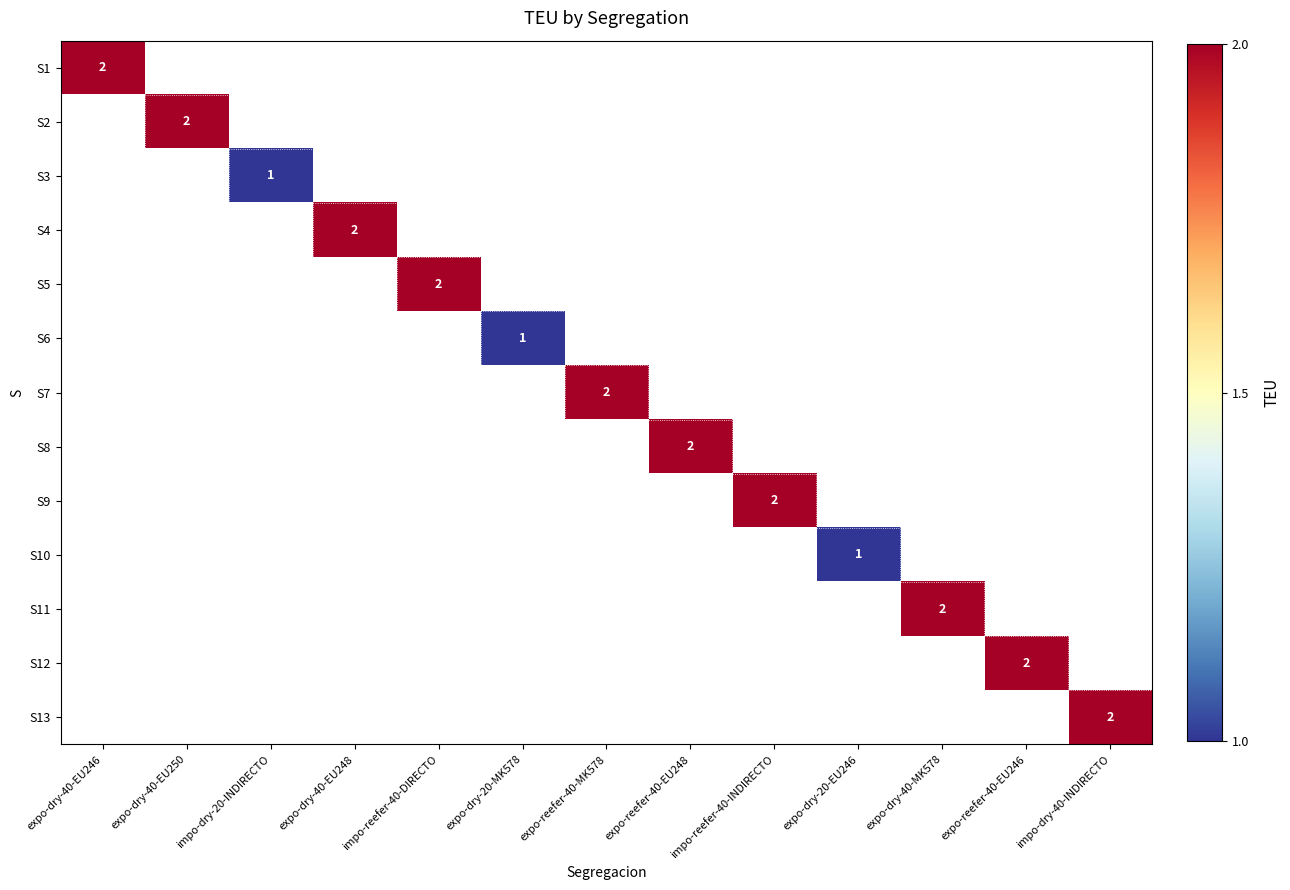

Count the number of categories in the chart.

13